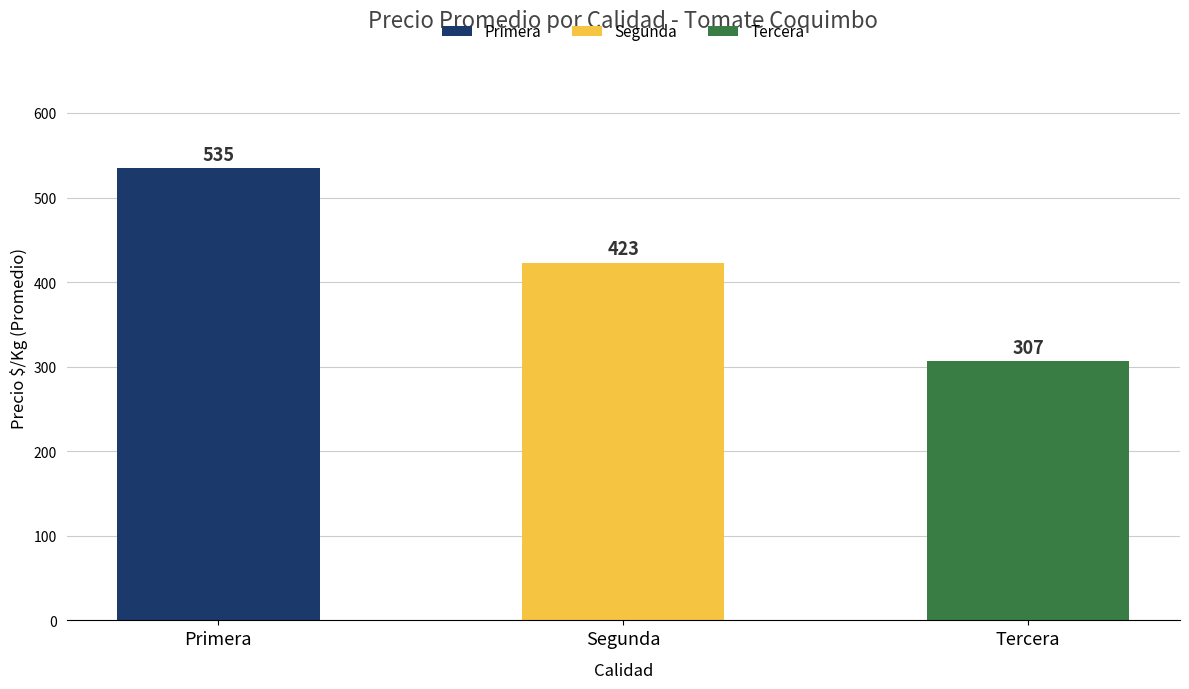

Does the chart contain any negative values?

No